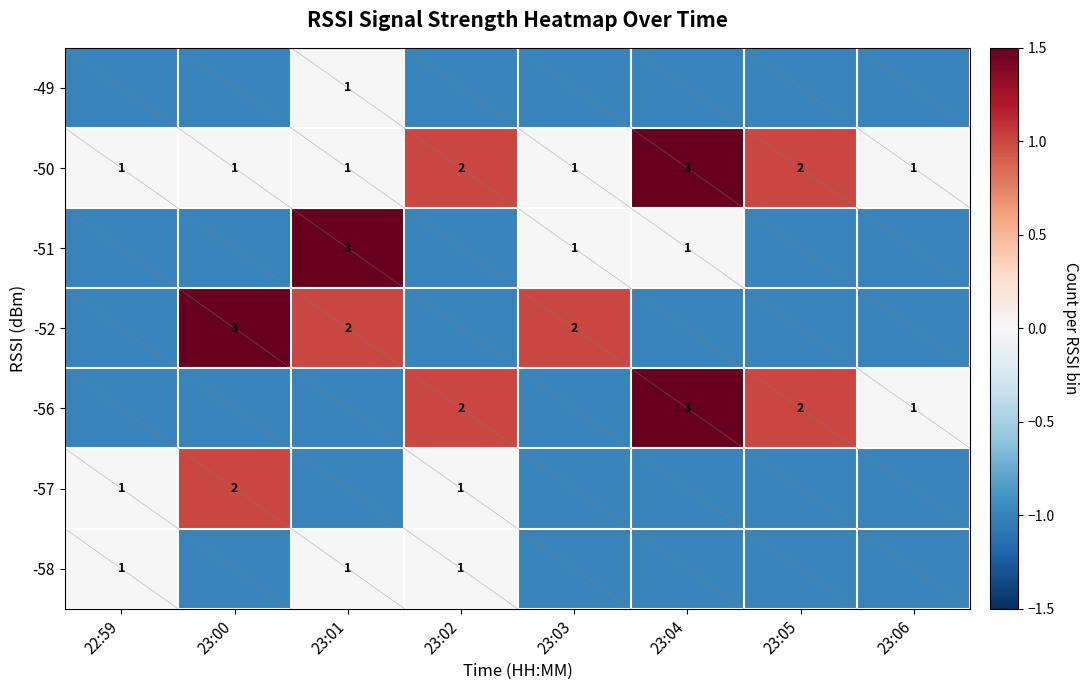

What is the sum of all -50 values?

12.0